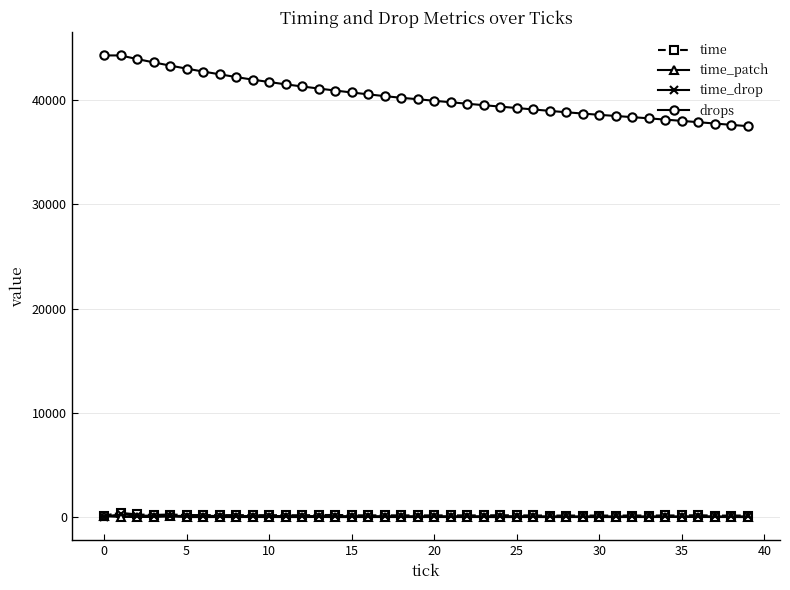

Which series has the largest range (max minus min)?

drops